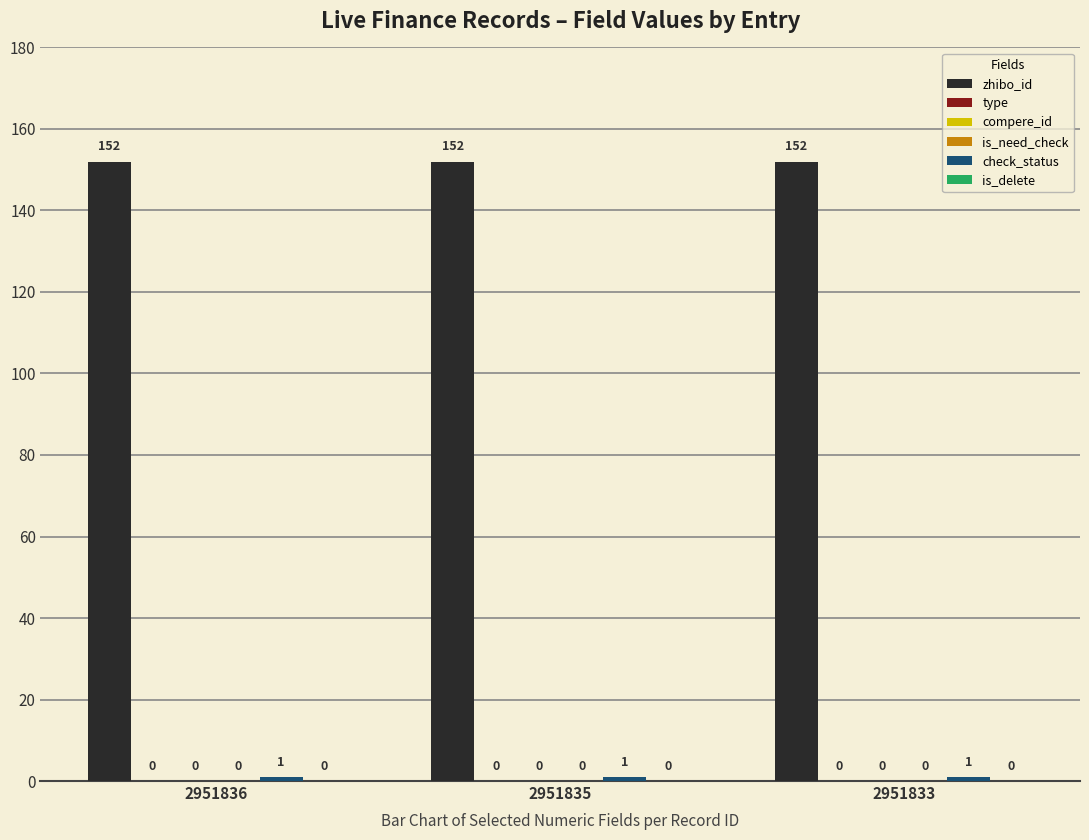

What are all the series names shown in the legend?

zhibo_id, type, compere_id, is_need_check, check_status, is_delete